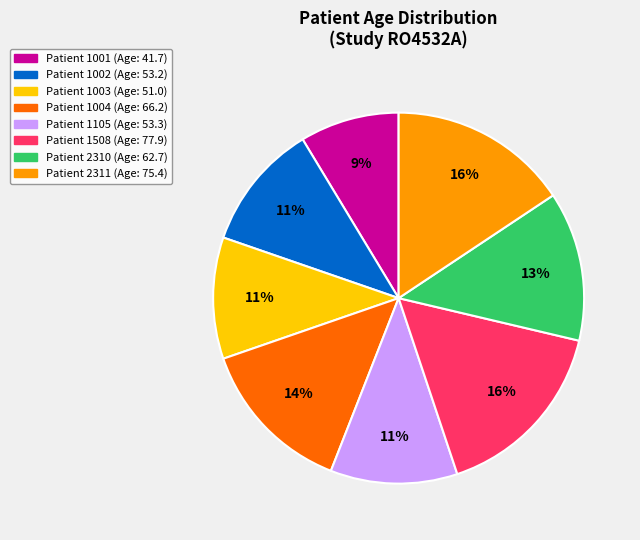

Does any single category account for the majority?

No